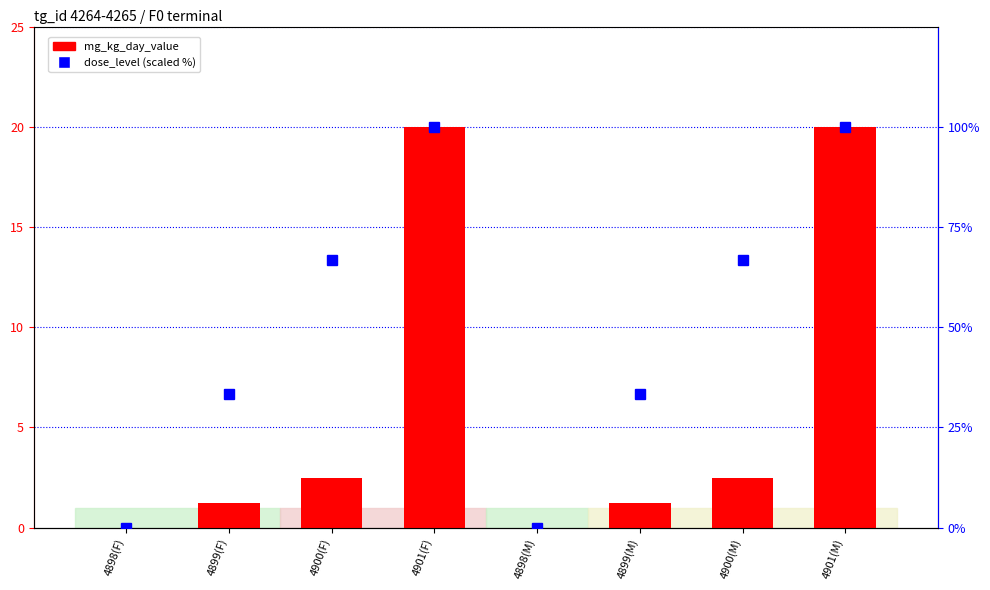

Is the value of dose_level (scaled) at 4900(F) greater than the value of mg_kg_day_value at 4899(F)?

Yes